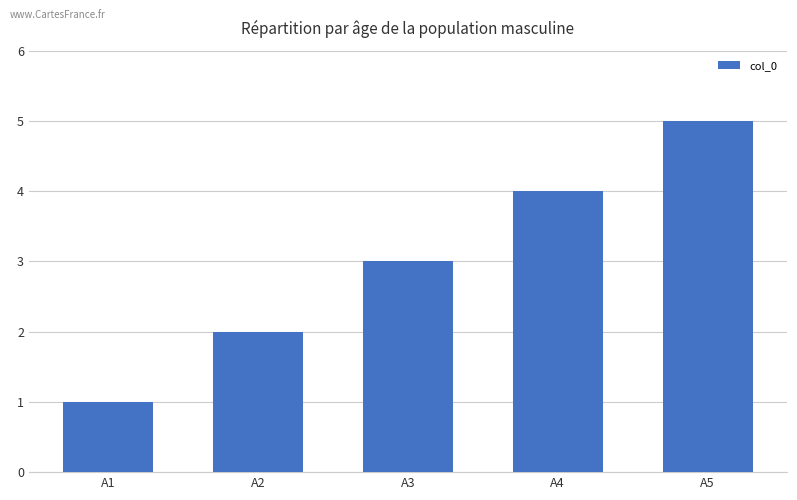

What is the sum of all values?

15